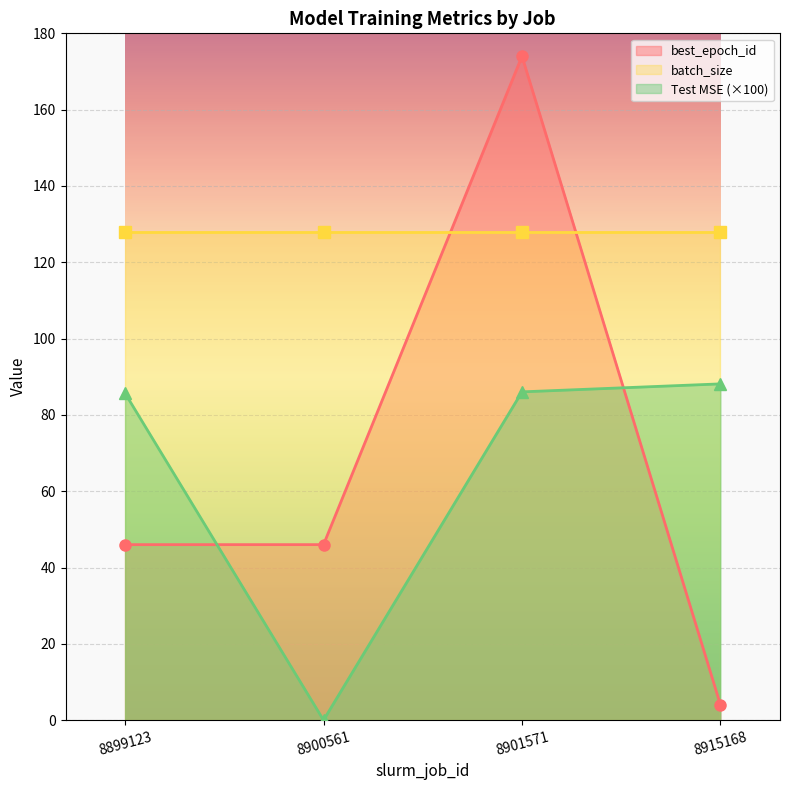

How many categories are shown in the chart?

4